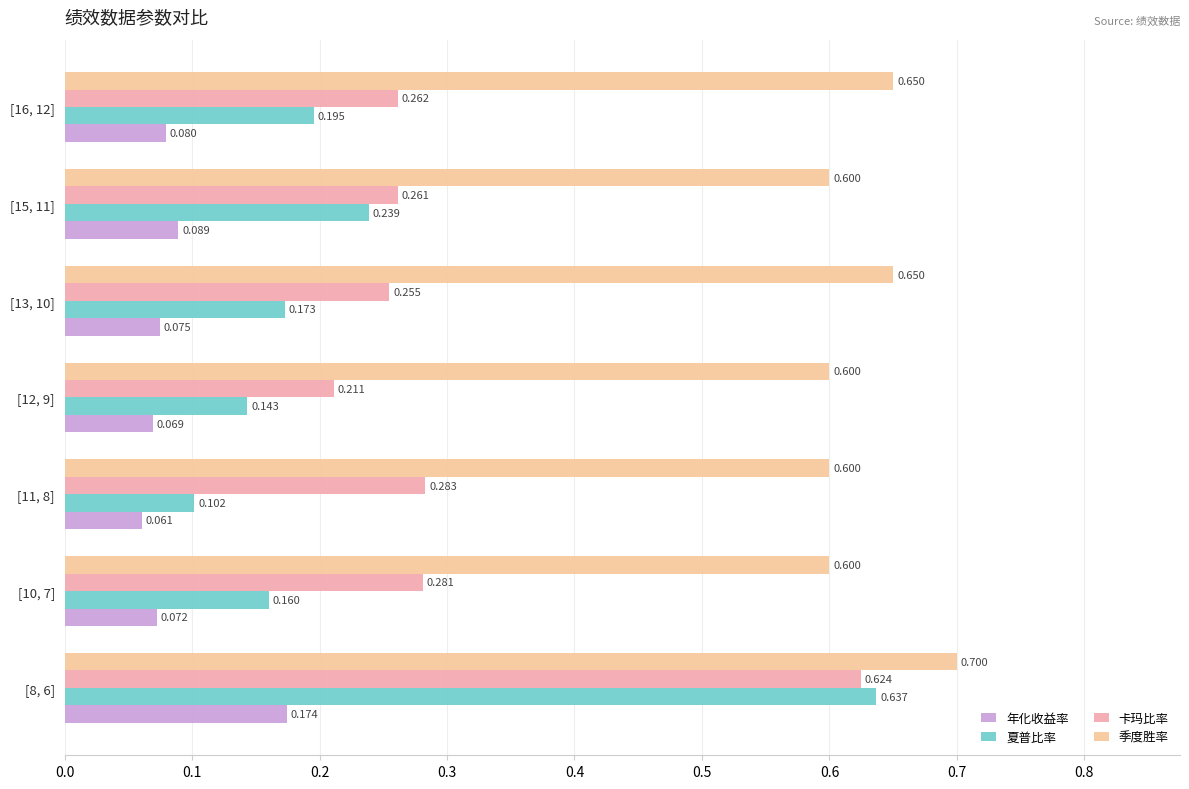

What is the difference between the maximum and minimum values in the 卡玛比率 series?

0.4